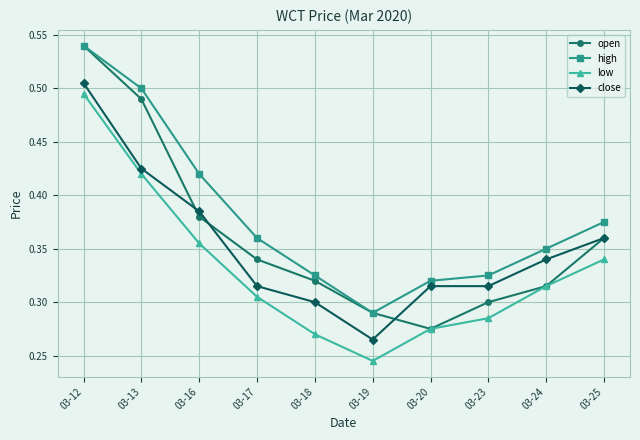

Where do open and close first cross each other?

03-13 and 03-16